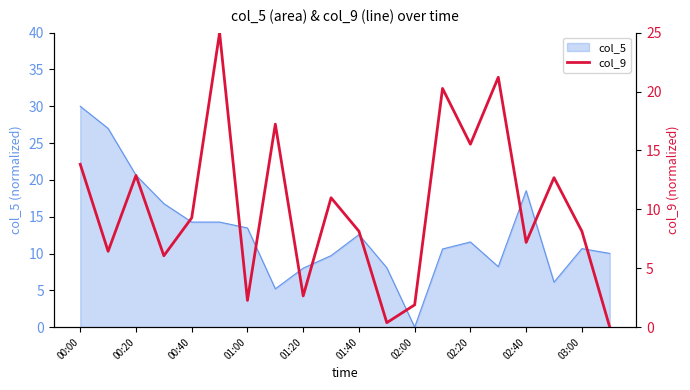

Is it true that col_5 equals 12.0 at 02:00?

False